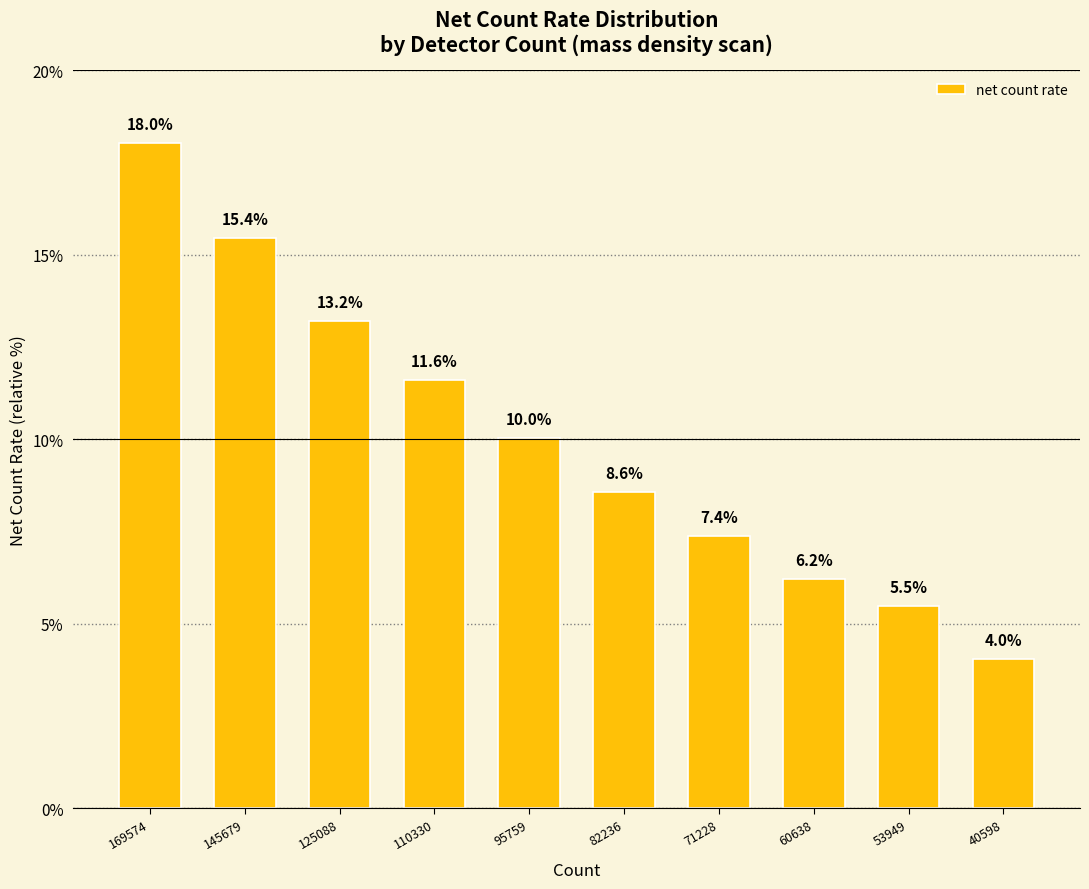

Which category has the lowest value across all series?

40598